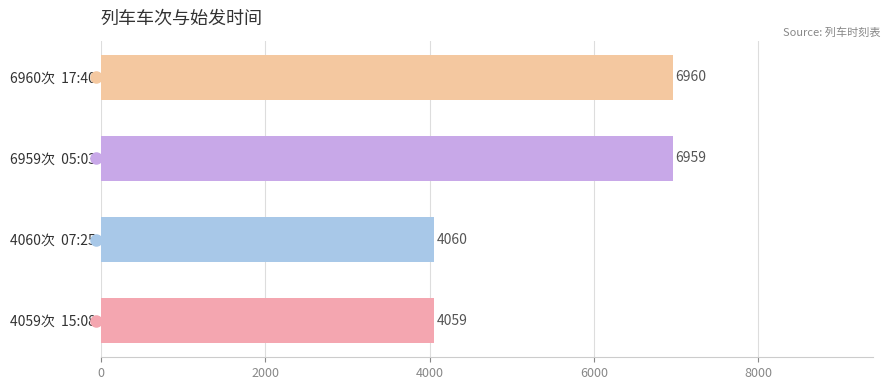

Read the value at 4059次  15:08, to the nearest 10.

4060